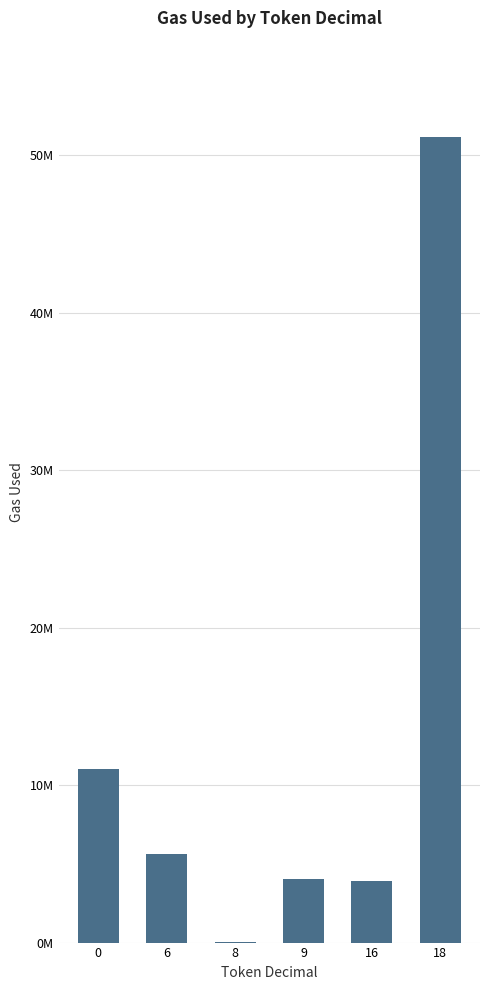

Between 18 and 9, which is larger?

18